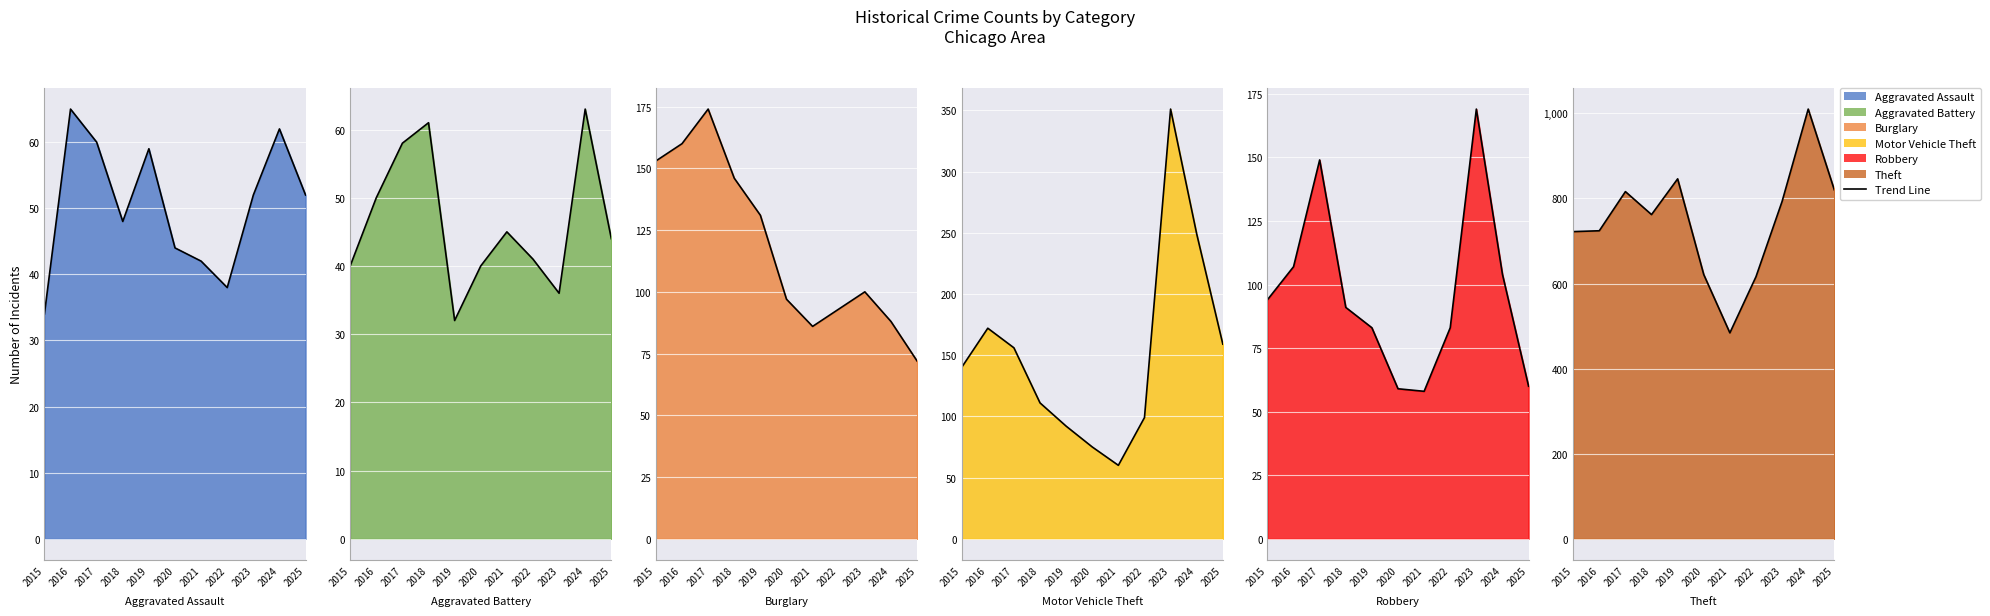

At 2024, list the series in order from largest to smallest.

Theft line, Motor Vehicle Theft line, Robbery line, Burglary line, Aggravated Battery line, Aggravated Assault line